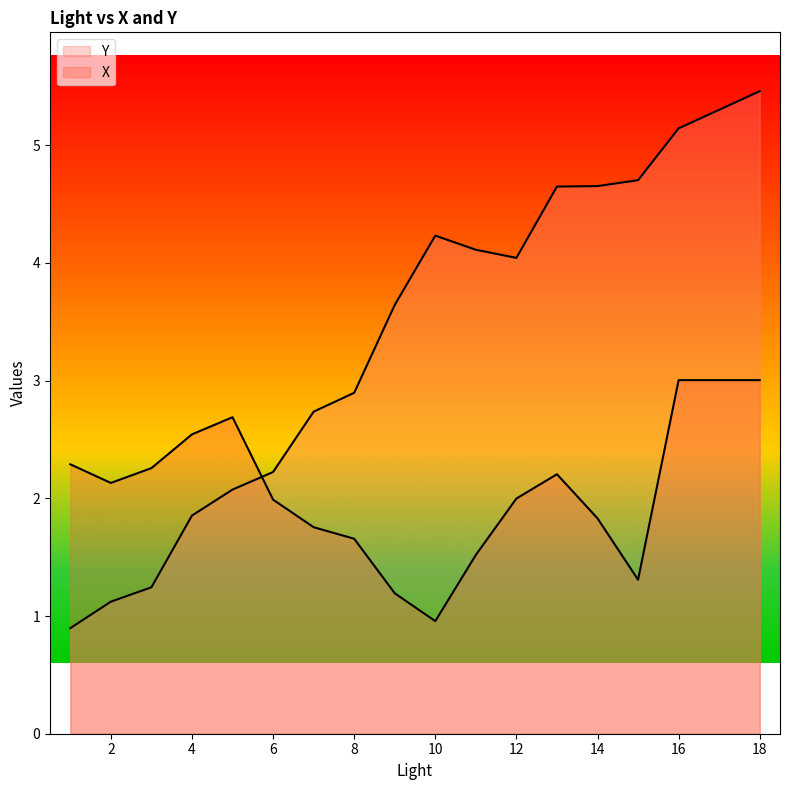

What is the average value of the Y series?

3.4